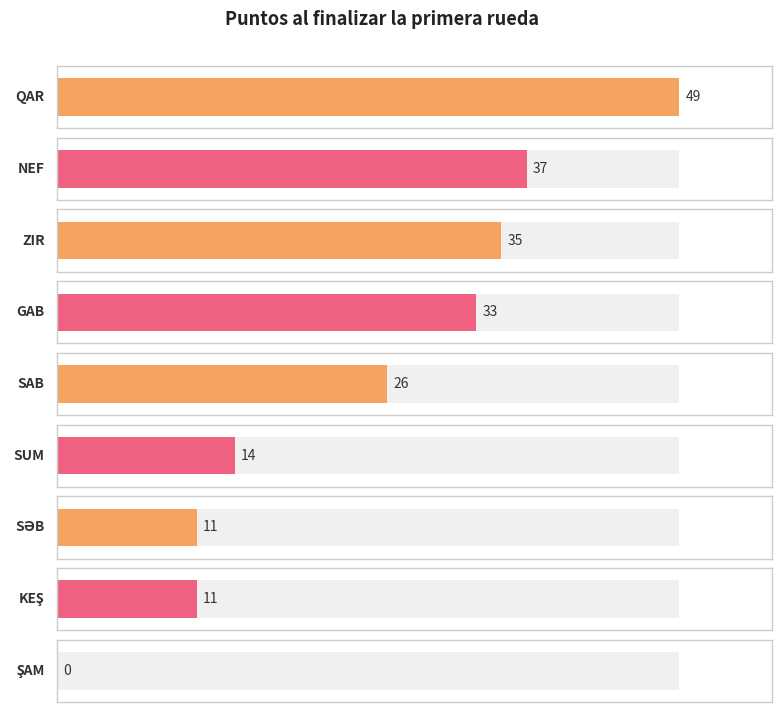

How many values exceed 26?

4